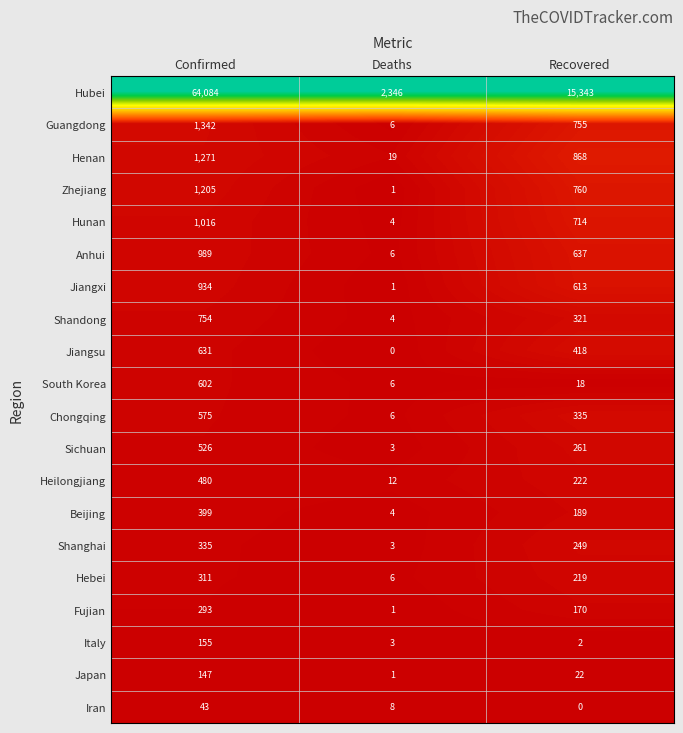

Which series has the largest total across all categories?

Hubei